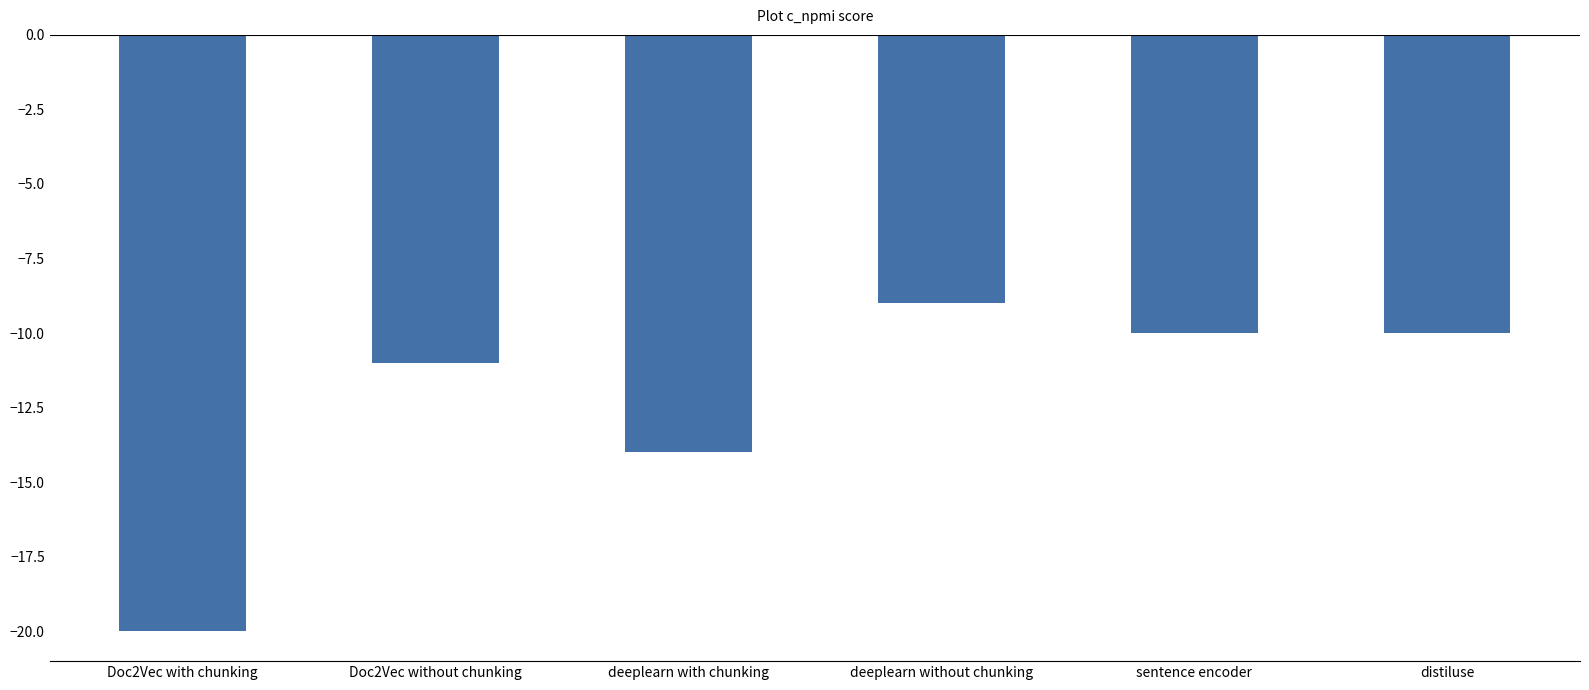

Does the chart contain any negative values?

Yes